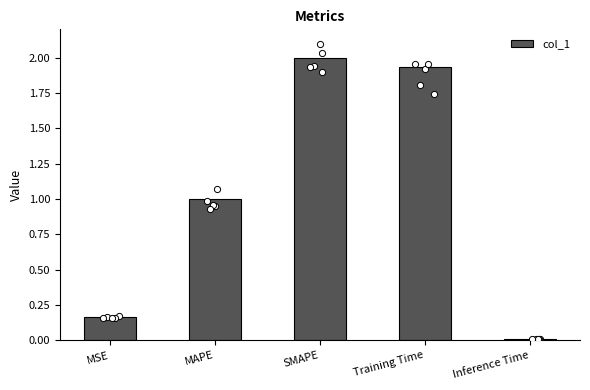

What is the change in value from MSE to Inference Time?

-0.2